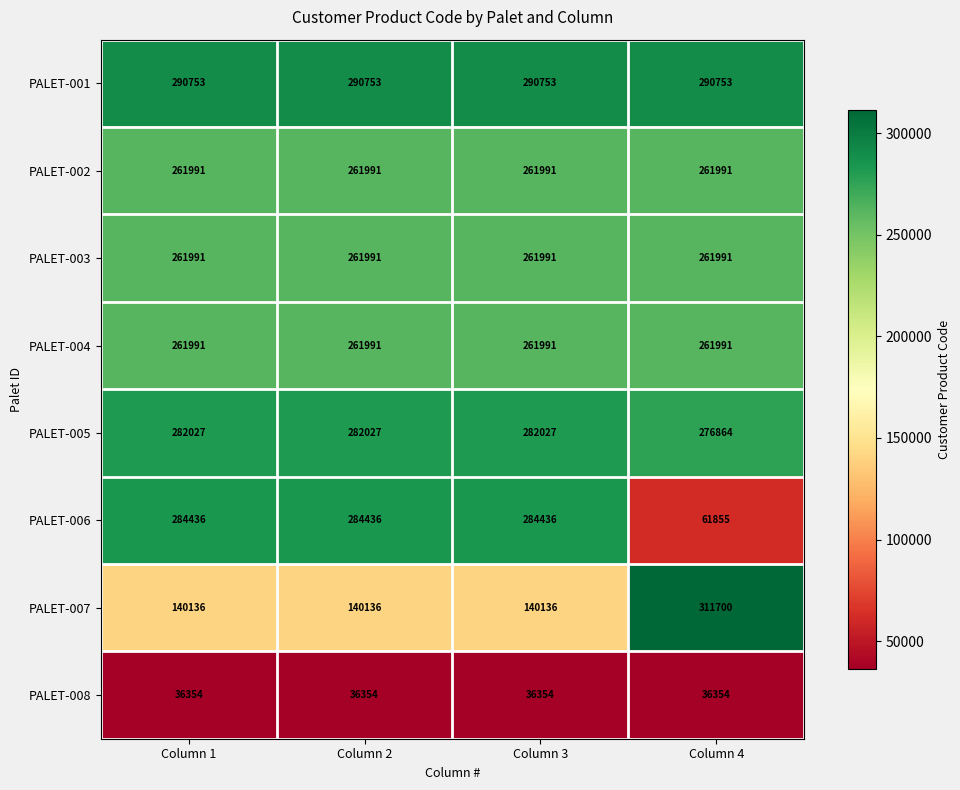

What is the sum of all PALET-006 values?

915163